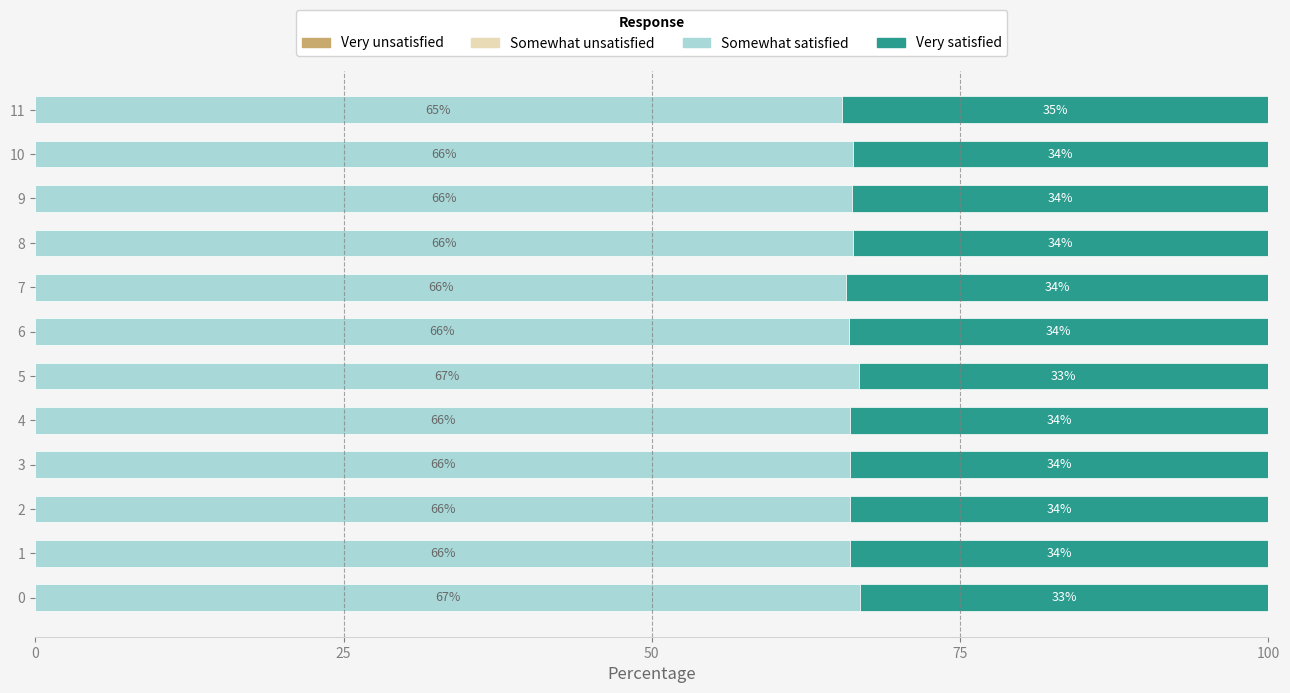

How many data points in Somewhat satisfied are less than 66?

2